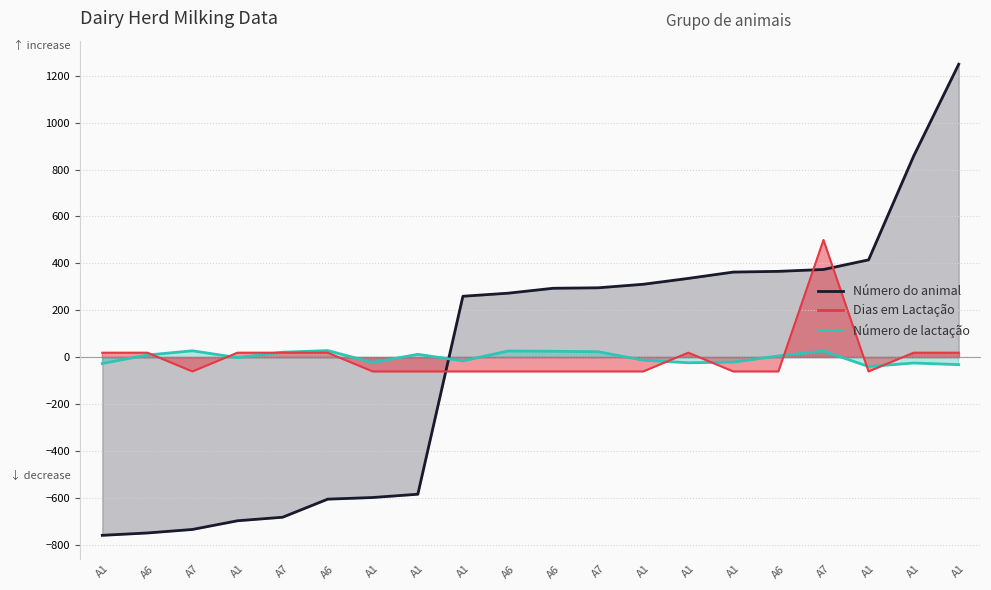

How many values in the Dias em Lactação series exceed 6?

10